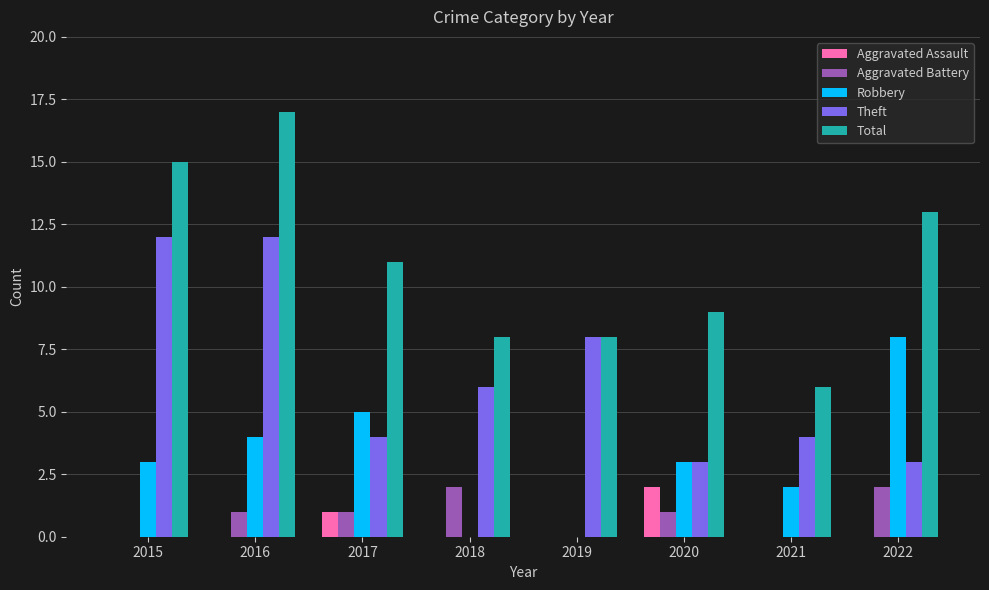

Count the number of categories in the chart.

8